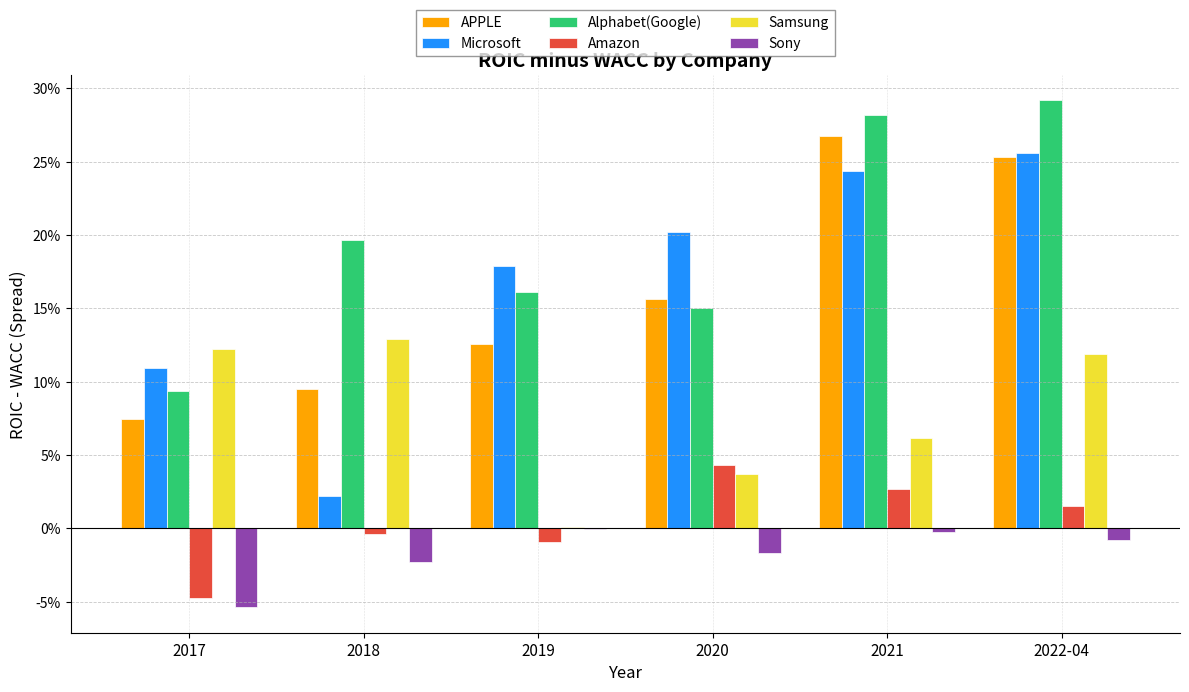

Are the bars horizontal?

No